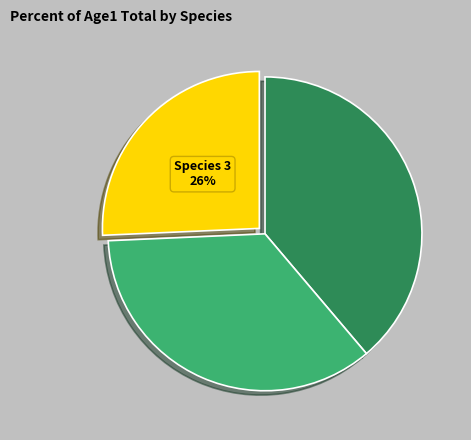

Is there any slice that represents more than half of the pie?

No